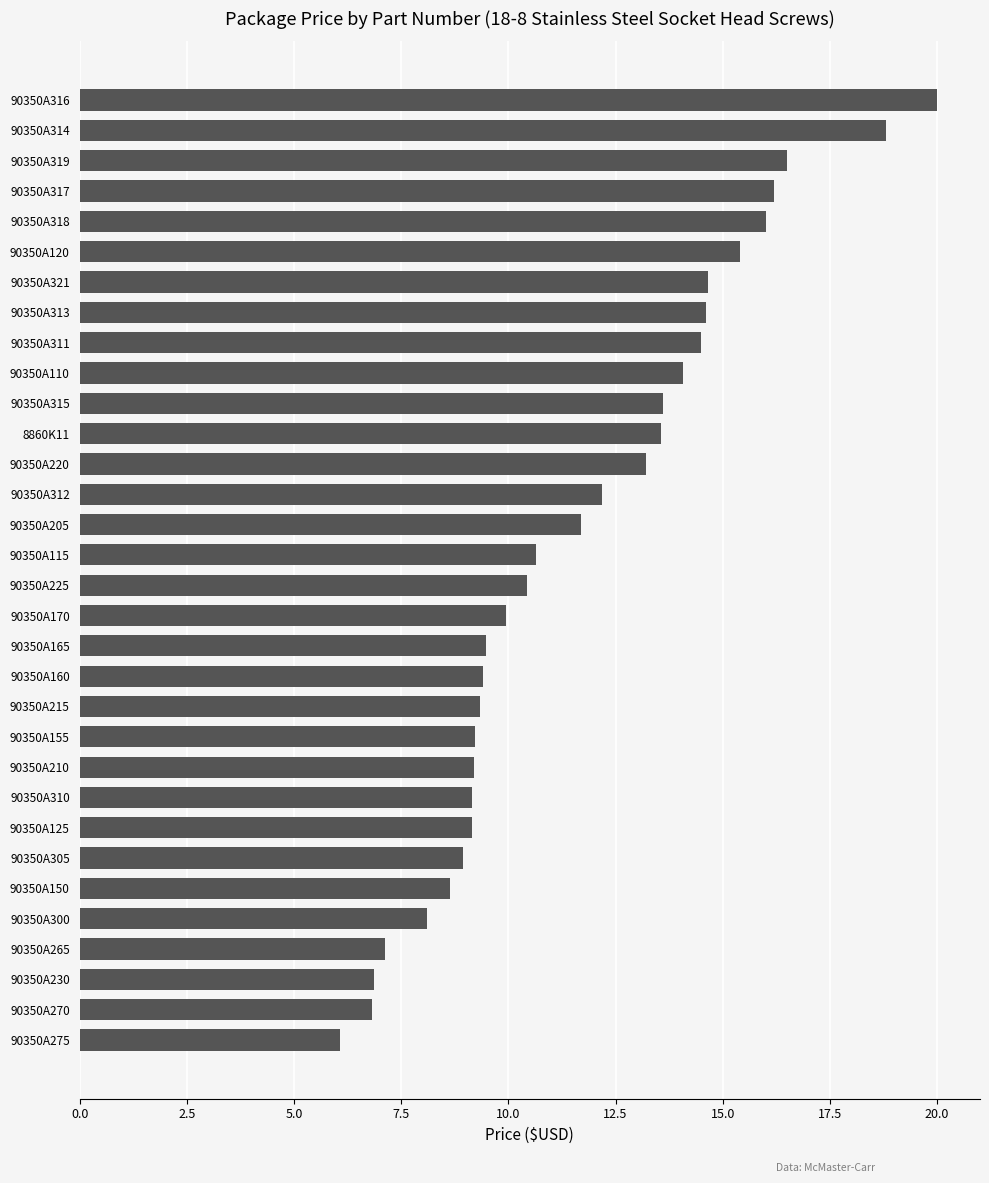

Does the chart contain any negative values?

No